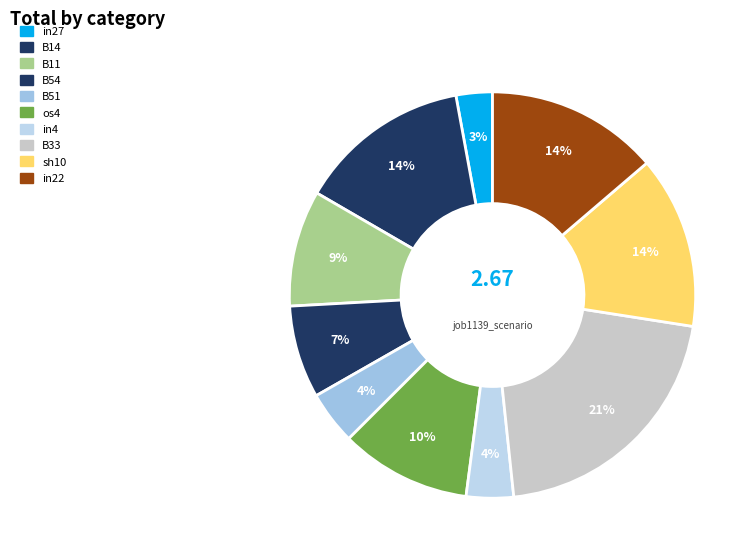

Which has a higher value, B14 or B51?

B14